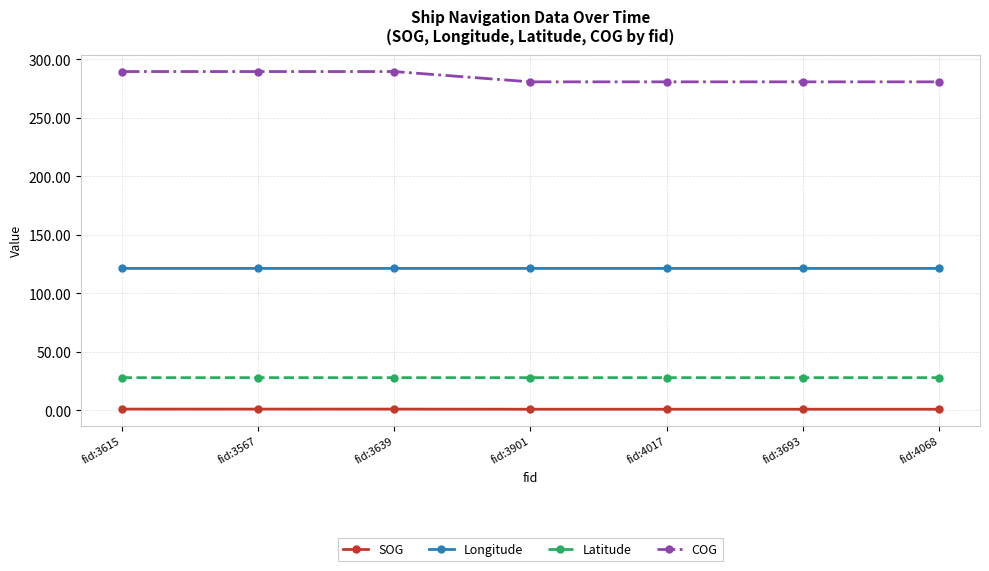

List the series in order of their peak value, highest first.

COG, Longitude, Latitude, SOG